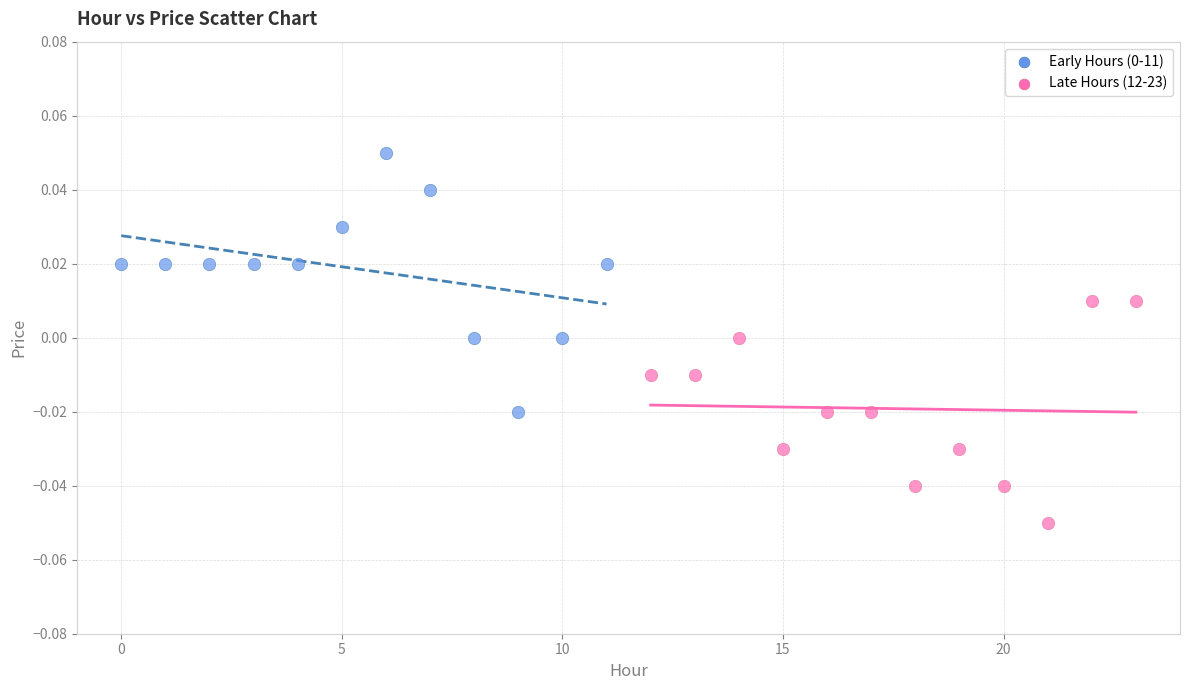

Which series contains the lowest Y value?

Late Hours (12-23)